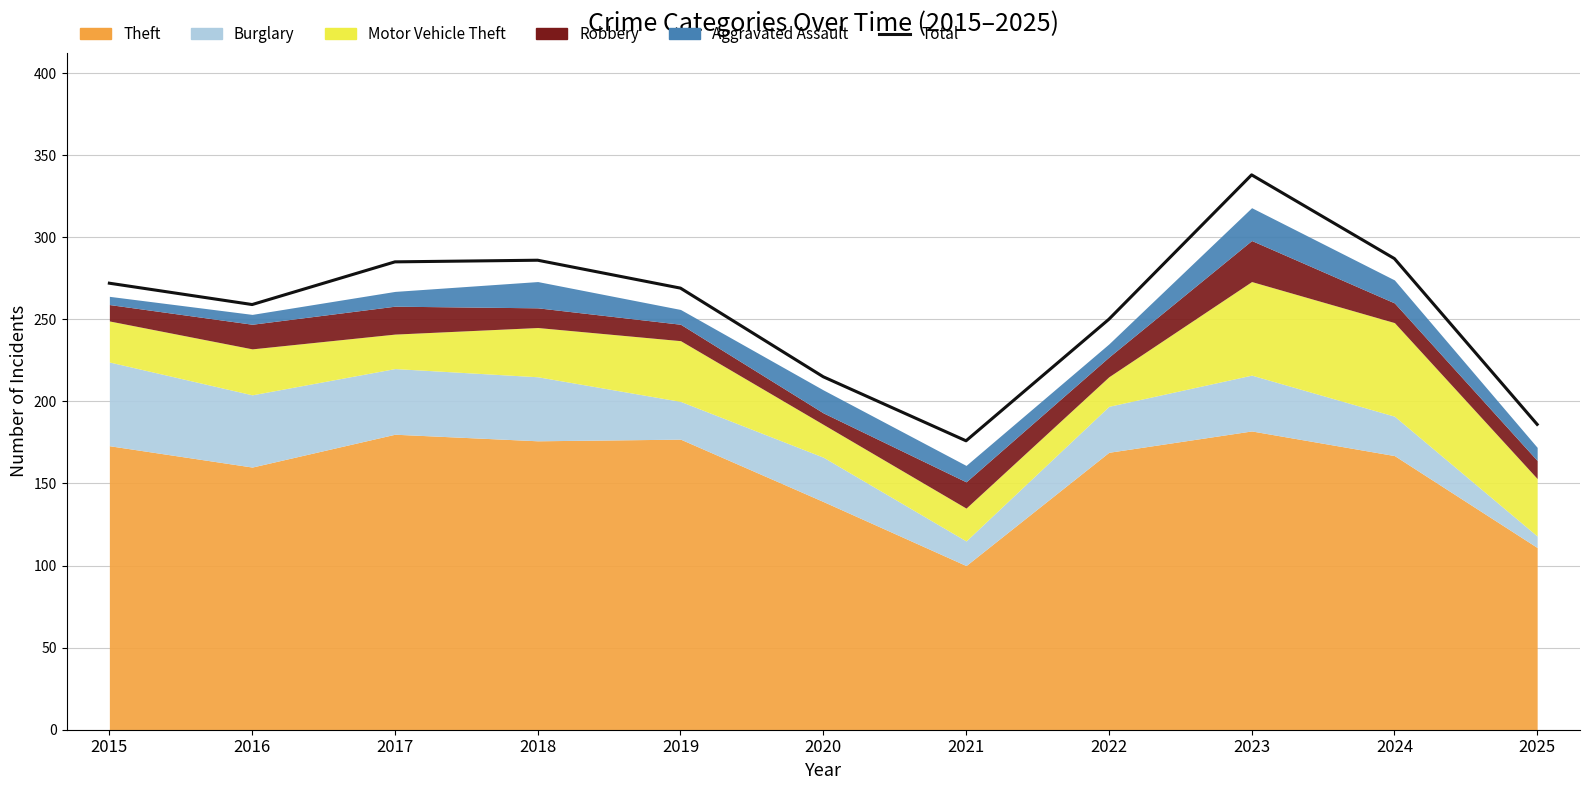

What is the sum of all values?

2823